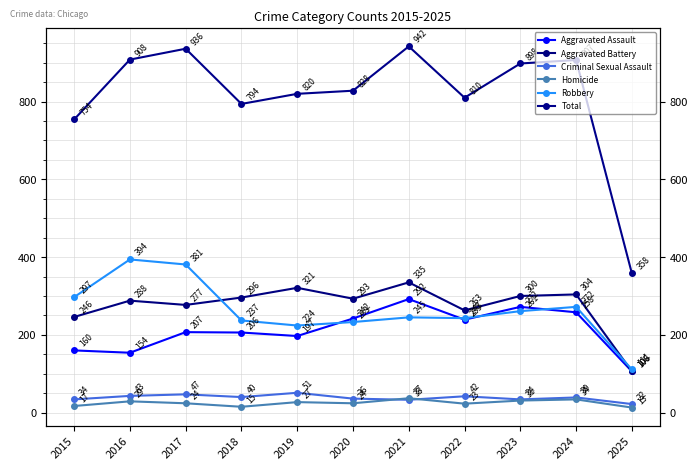

Is the value of Homicide at 2018 greater than the value of Aggravated Battery at 2025?

No